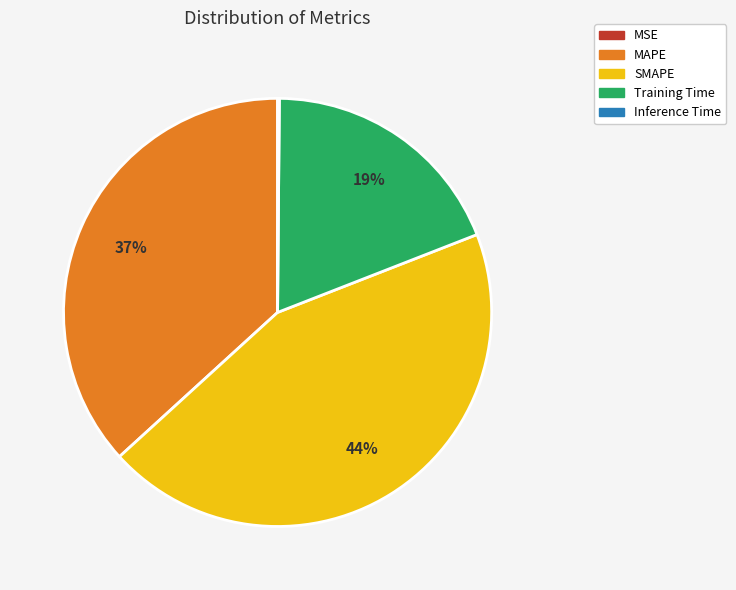

To the nearest percent, what percentage of the pie is MAPE?

37%